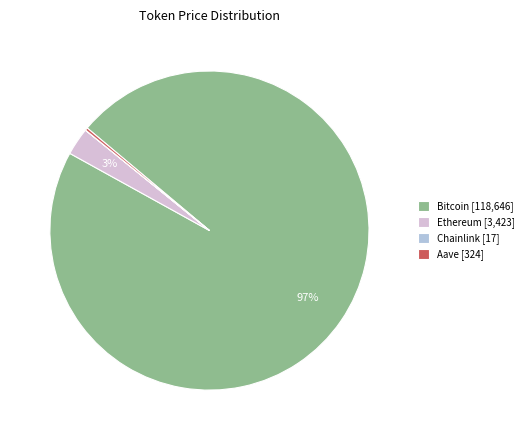

To the nearest percent, what percentage of the pie is Bitcoin [118,646]?

97%